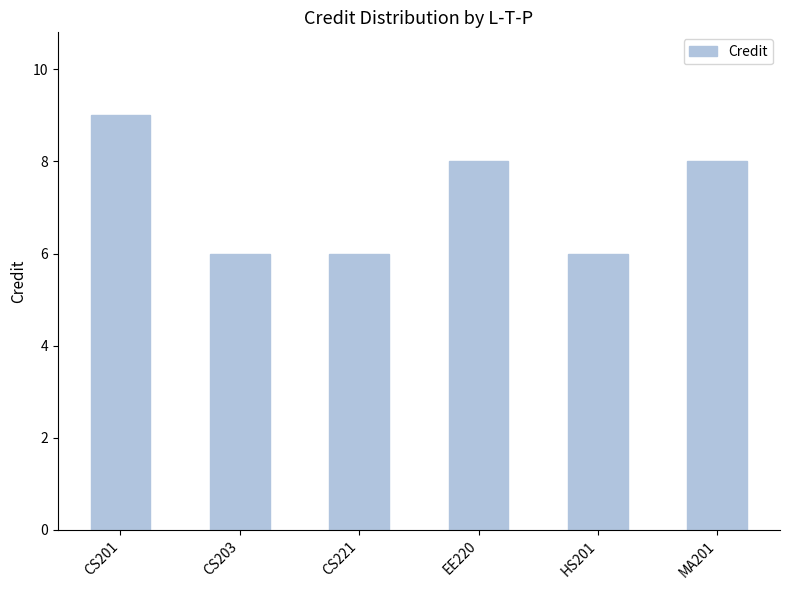

Is it true that the value at CS221 is 6?

True